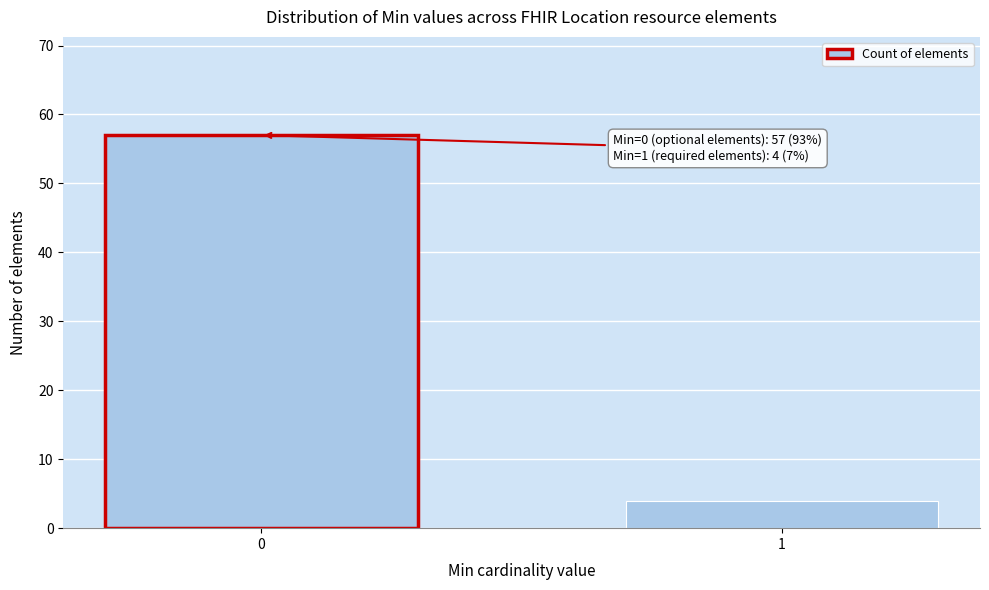

Reading left to right, list all the values displayed in this chart.

0=57	1=4